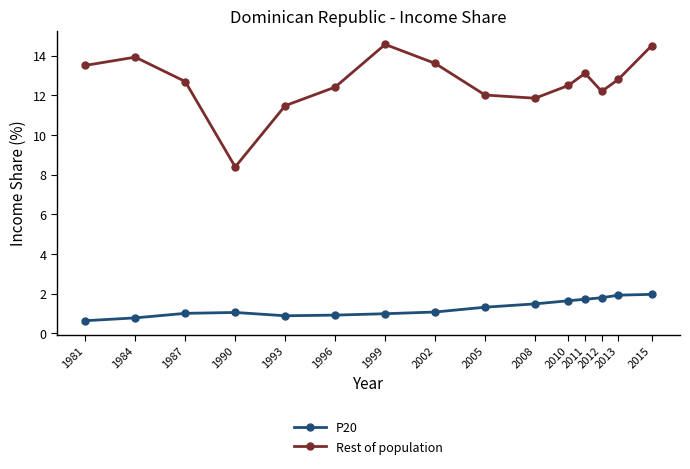

What is the total value across all series at 2013?

14.7